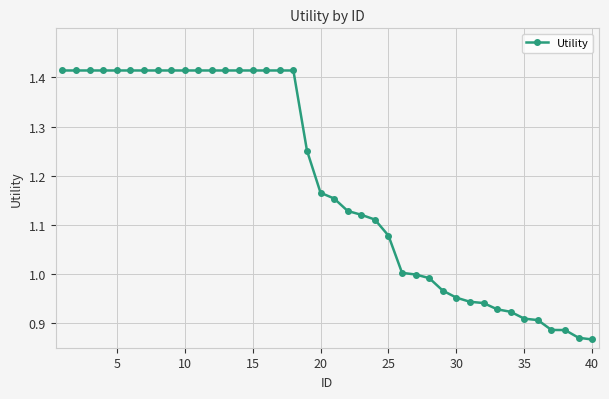

What is the sum of all values?

47.4